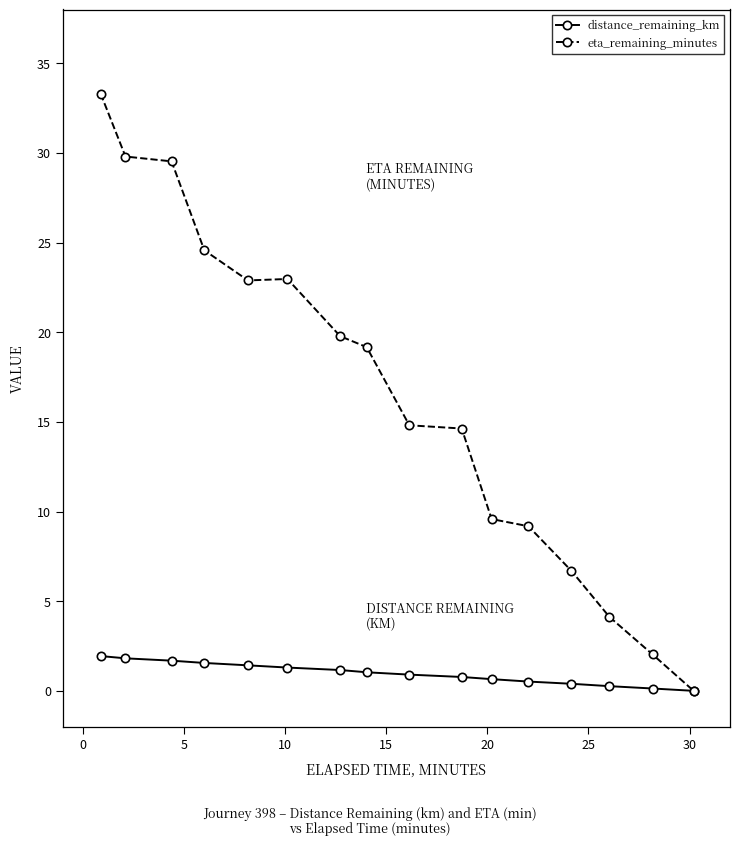

What is the highest value of the eta_remaining_minutes series?

33.3